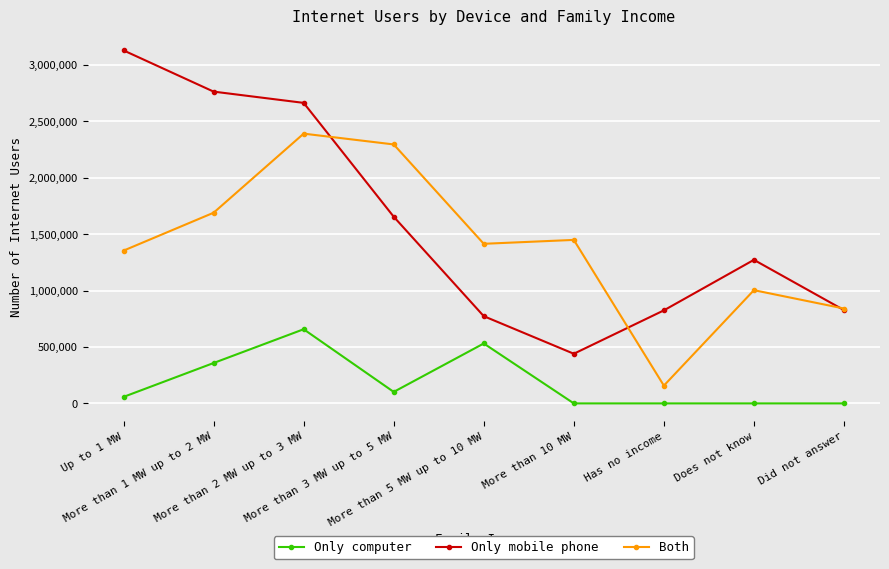

At how many categories does at least one series exceed 2229676?

4